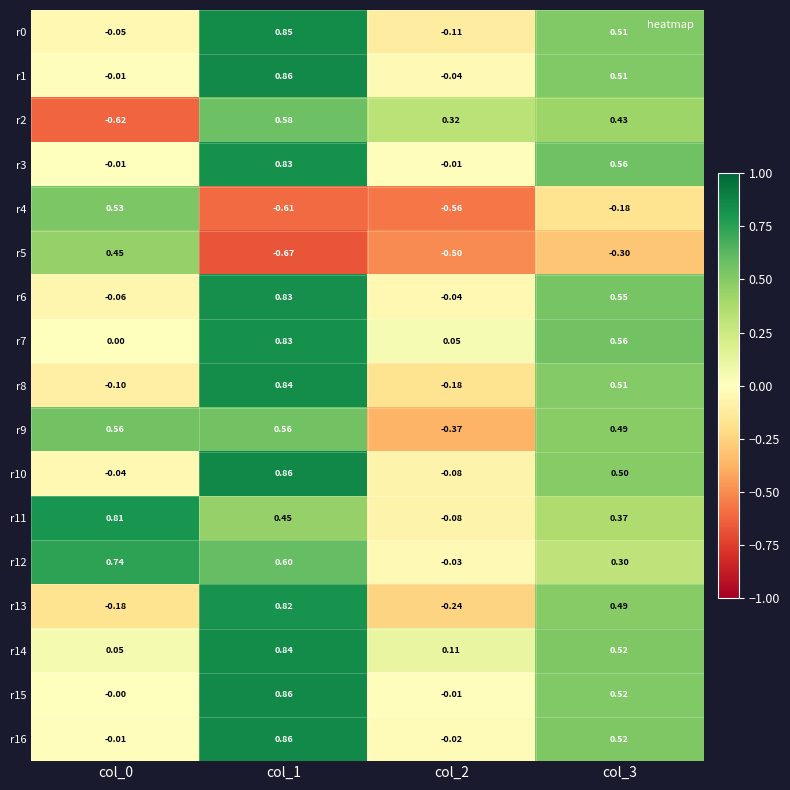

Which series has the largest range (max minus min)?

r2